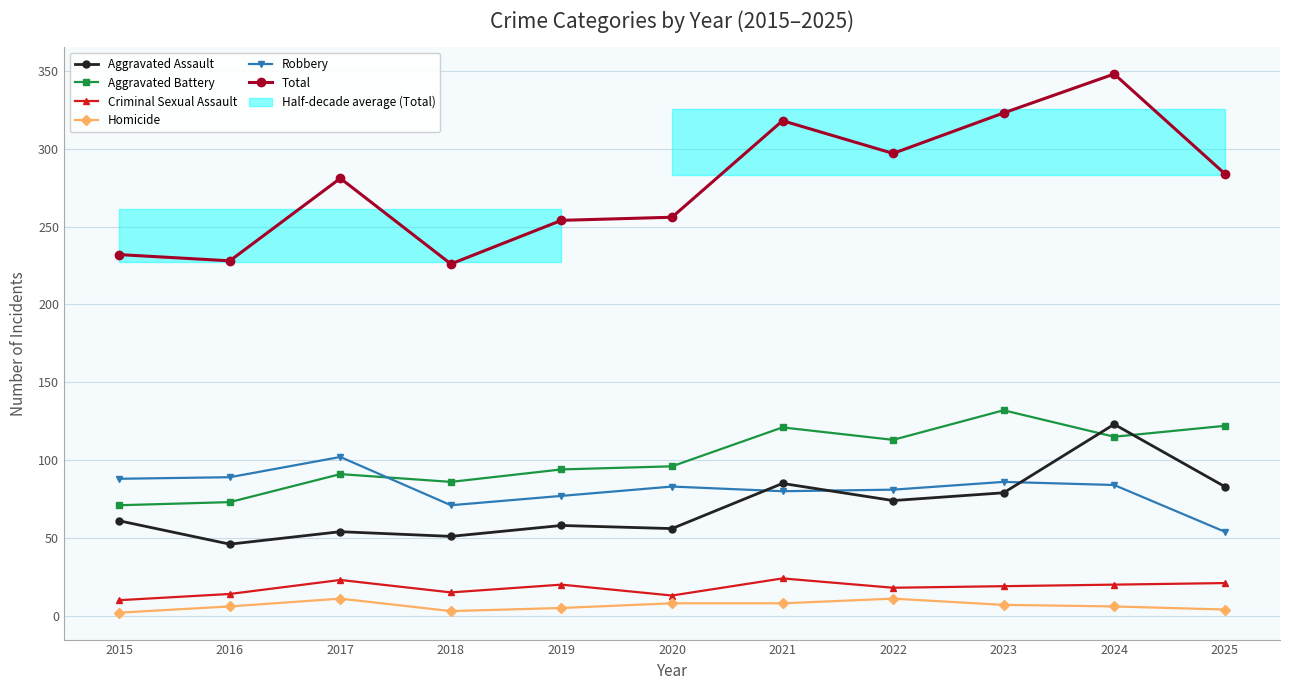

How many lines are shown in the chart?

6